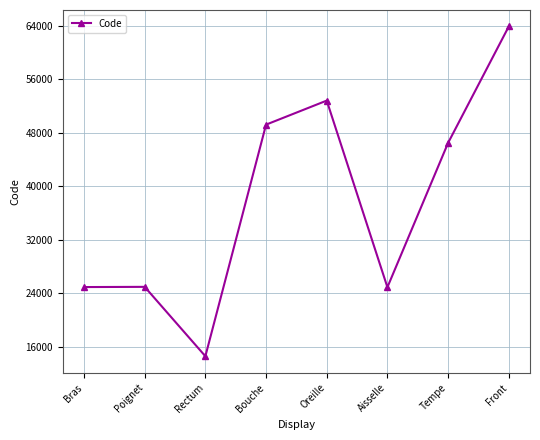

What is the greatest value displayed?

63864